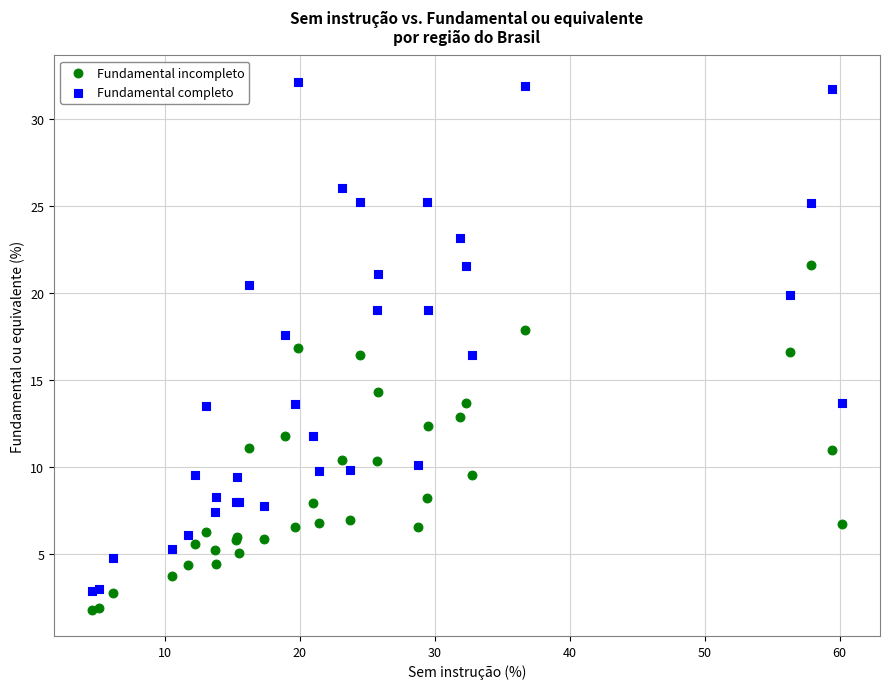

Which series contains the highest Y value?

Fundamental completo